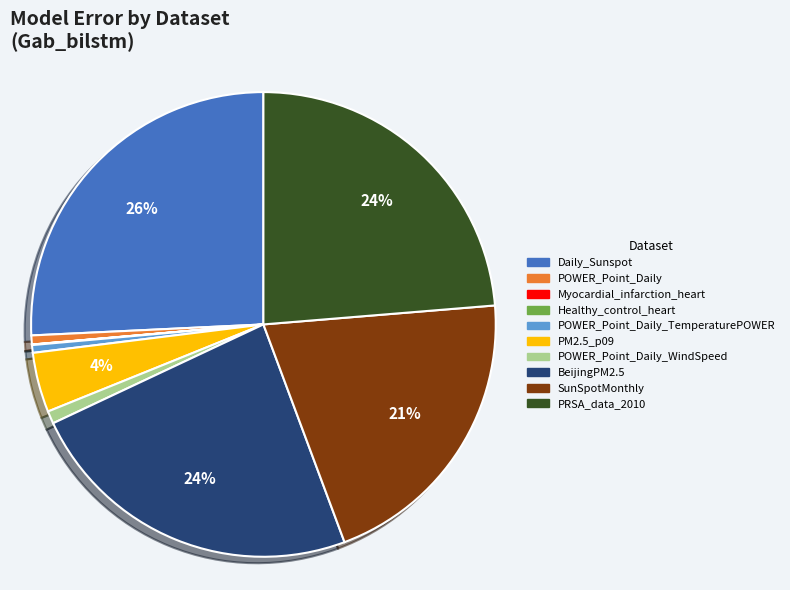

Is there a majority slice in this chart?

No